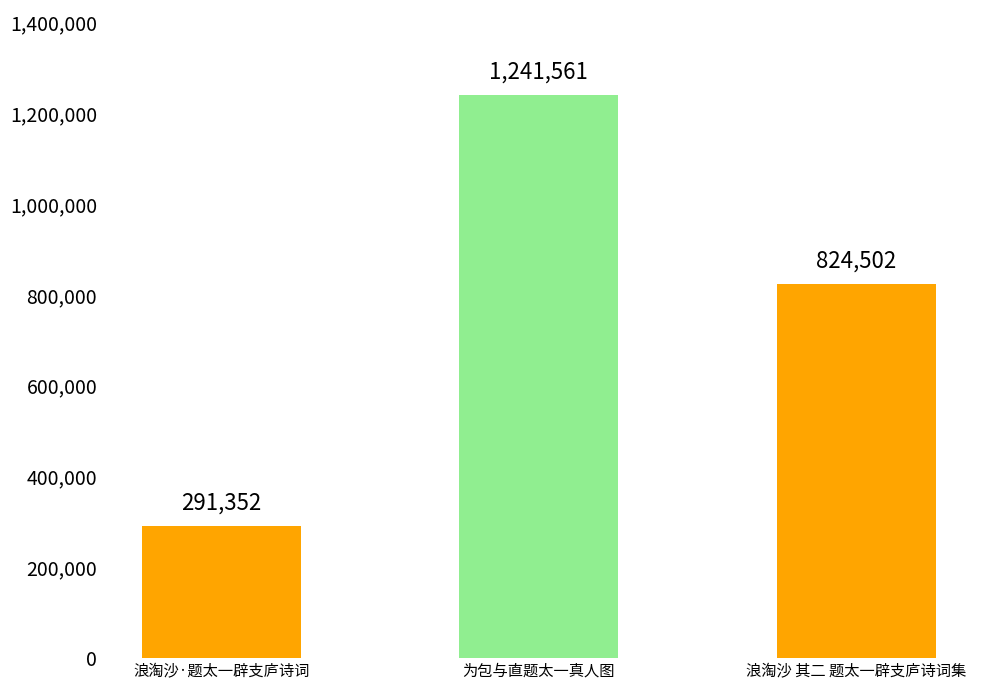

List the labels in order of value, smallest first.

浪淘沙·题太一辟支庐诗词, 浪淘沙 其二 题太一辟支庐诗词集, 为包与直题太一真人图